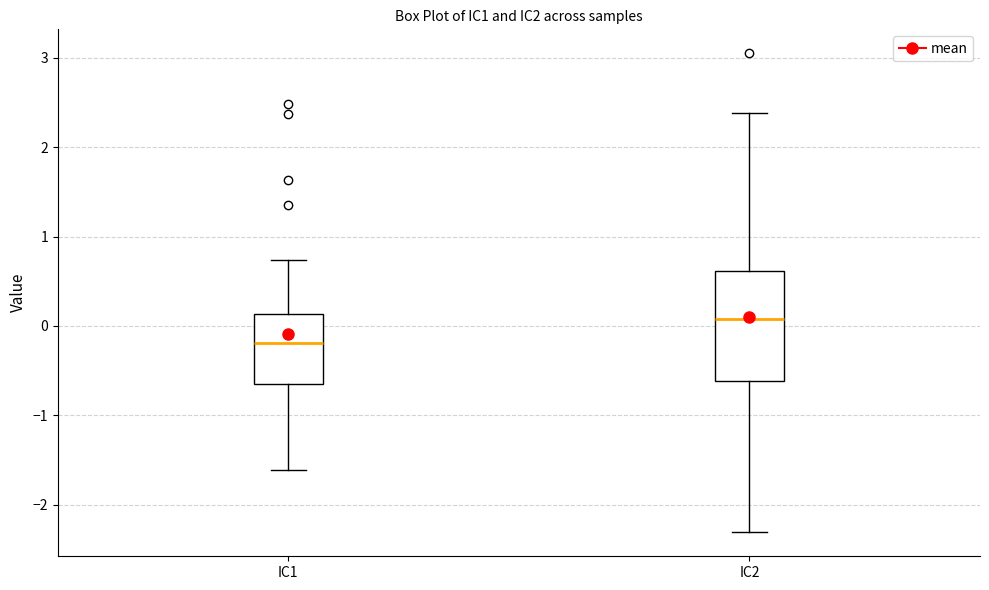

Reading left to right, transcribe this box plot: for each box, give where its median line is, the range the box spans, and where its two whiskers end, as read against the y-axis. The values are not printed on the chart, so give them approximately, as read against the axis.

IC1: median -0.2, box -0.6 to 0.1, whiskers -1.6 to 0.7
IC2: median 0.1, box -0.6 to 0.6, whiskers -2.3 to 2.4